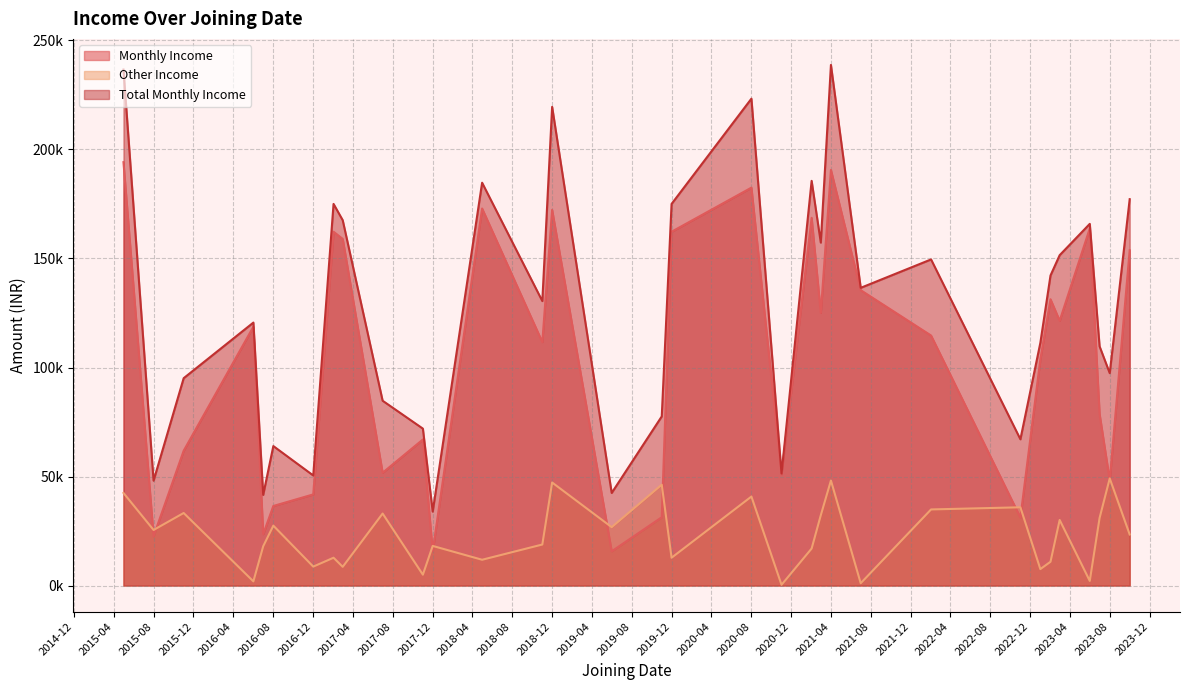

Which category has the lowest value in the Other Income series?

2020-11